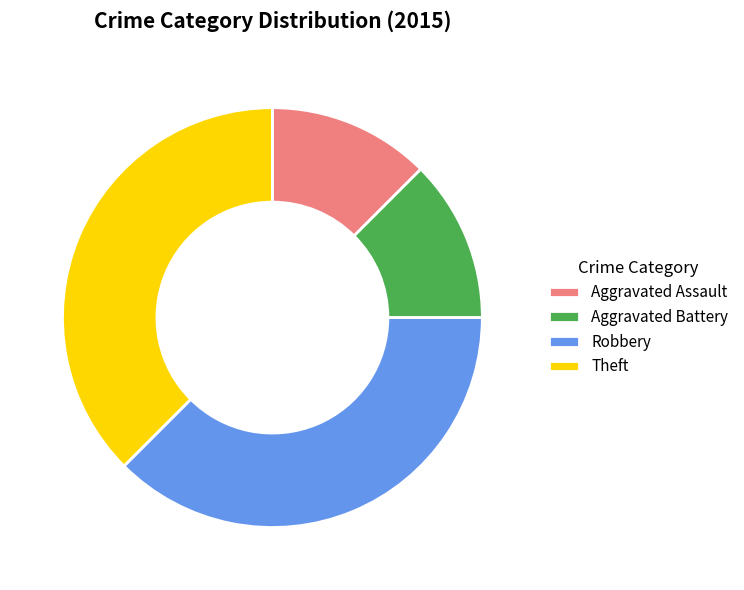

Does Theft represent more than half of the total?

No